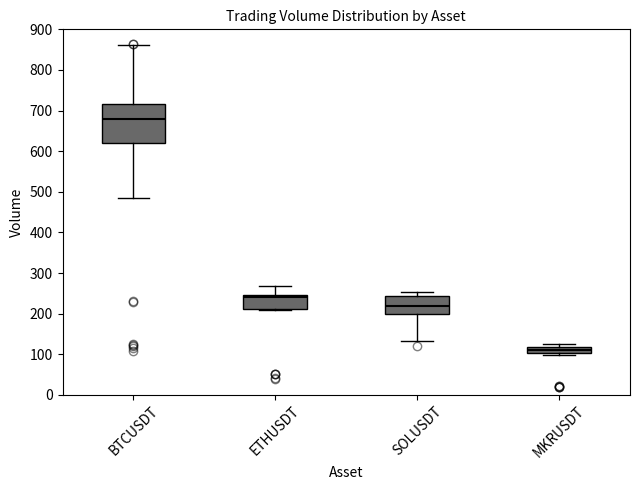

Reading left to right, read every box against the y-axis: the position of its median line, the range the box covers, and the ends of its whiskers. The values are not printed on the chart, so give them approximately, as read against the axis.

BTCUSDT: median 680, box 620 to 720, whiskers 480 to 860
ETHUSDT: median 240, box 210 to 250, whiskers 210 to 270
SOLUSDT: median 220, box 200 to 240, whiskers 130 to 250
MKRUSDT: median 110, box 100 to 120, whiskers 100 (just below the box's lower edge) to 130